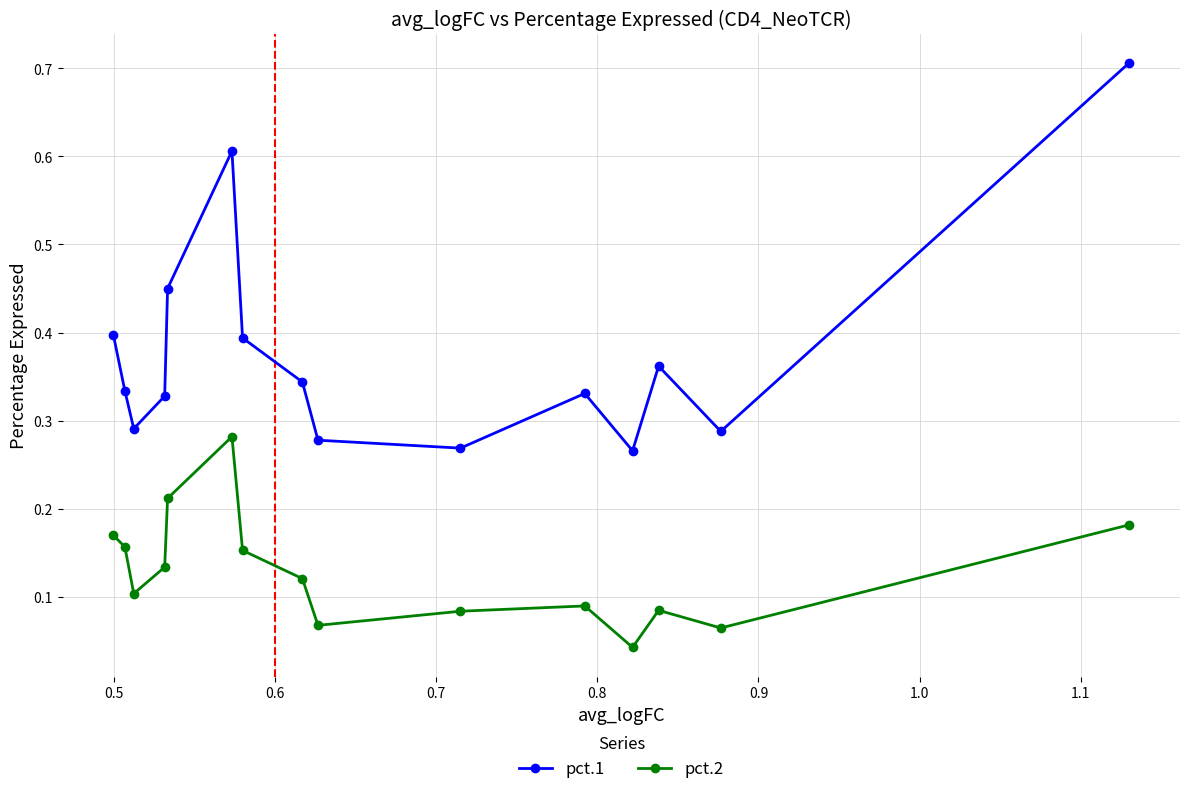

What is the maximum value shown in the chart?

0.7